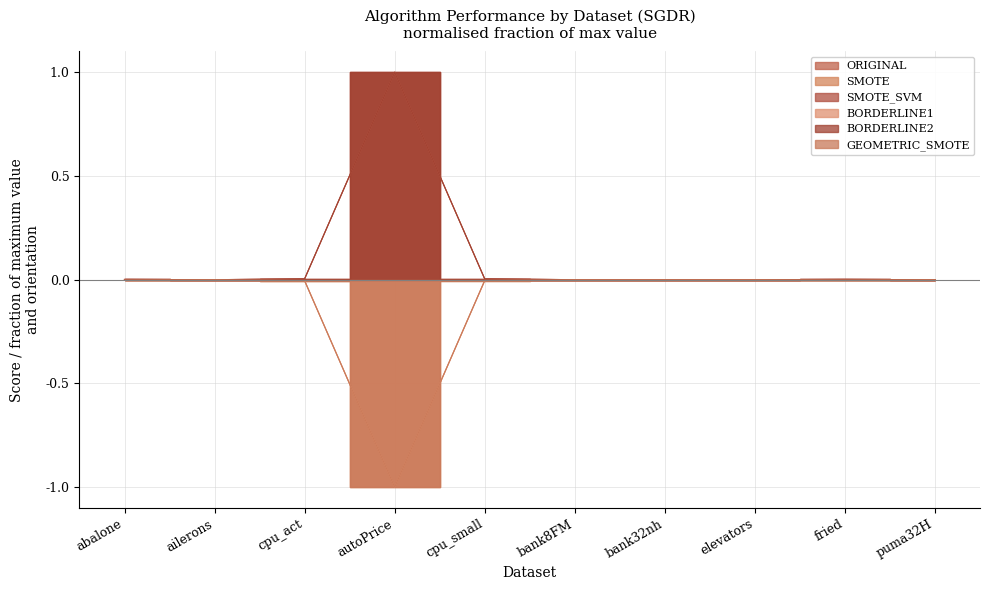

How many interior local peaks does the BORDERLINE2 series have?

3